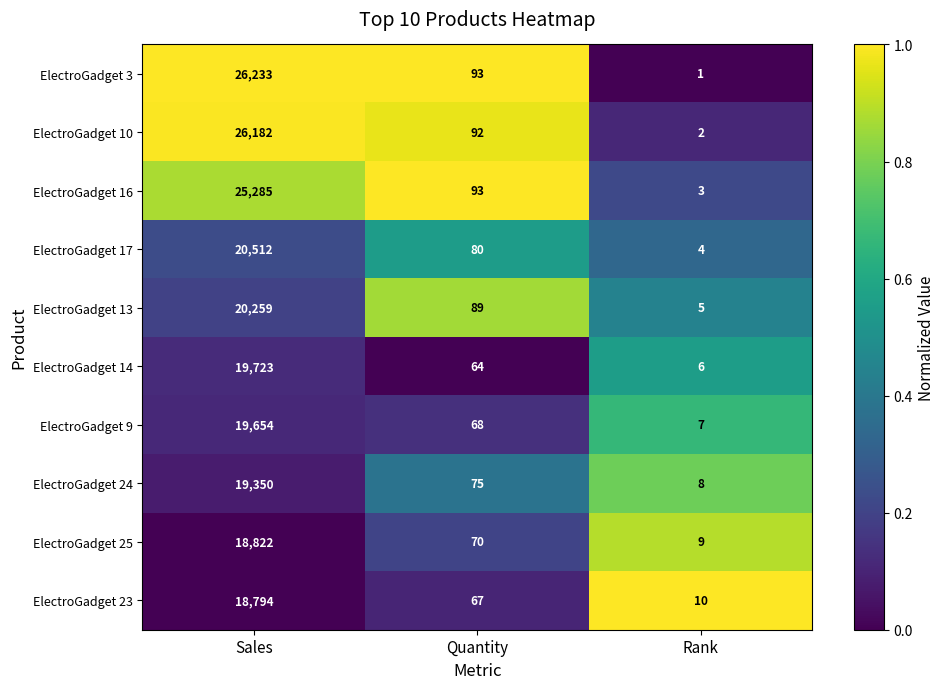

What is the approximate value of ElectroGadget 13 at Quantity, to the nearest 10?

90